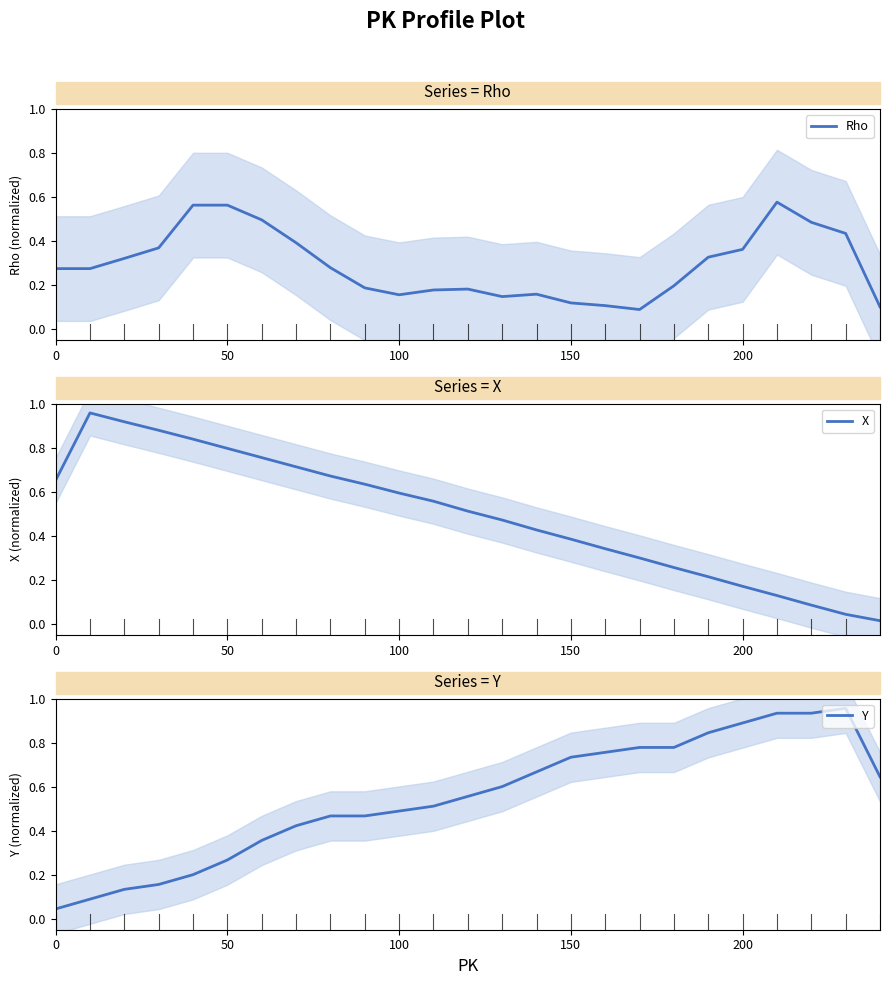

What are all the series names shown in the legend?

Rho, X, Y